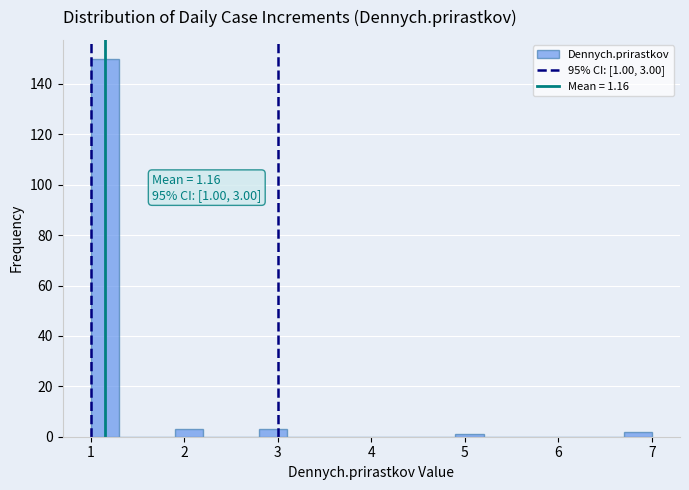

Around what value on the x-axis is the tallest bar? Give the approximate position of its centre, as read against the axis.

1.2